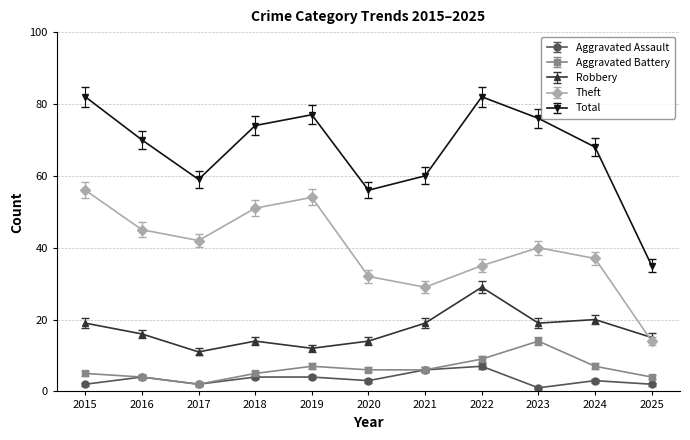

Reading right to left, extract all data points from this chart.

Aggravated Assault: 2	3	1	7	6	3	4	4	2	4	2
Aggravated Battery: 4	7	14	9	6	6	7	5	2	4	5
Robbery: 15	20	19	29	19	14	12	14	11	16	19
Theft: 14	37	40	35	29	32	54	51	42	45	56
Total: 35	68	76	82	60	56	77	74	59	70	82